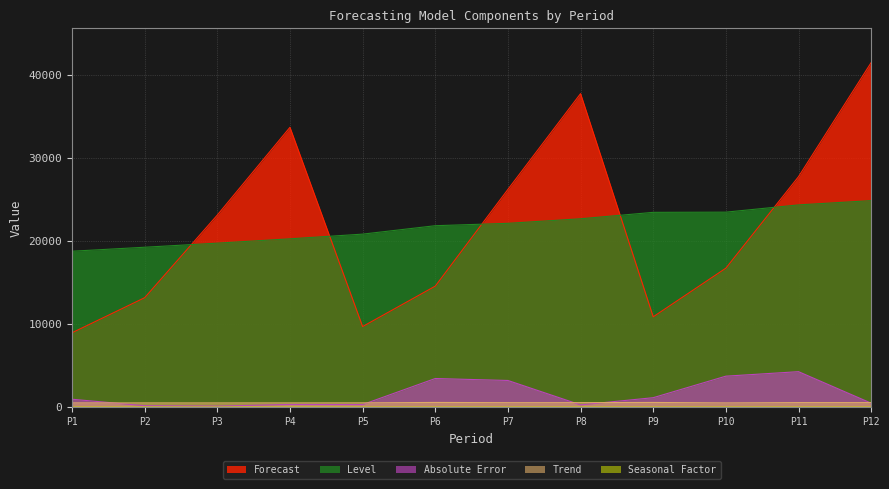

What is the difference between the maximum and minimum values in the Absolute Error series?

4150.2